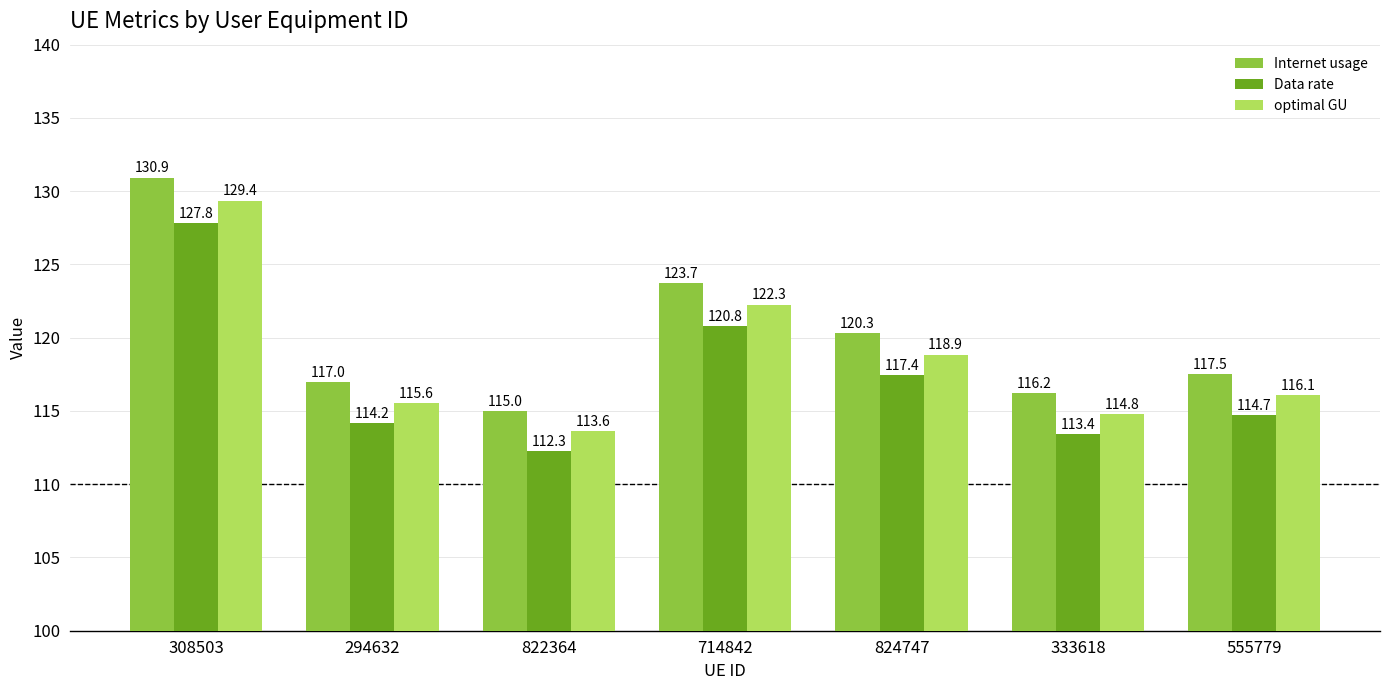

How many data points in Internet usage are less than 117?

3